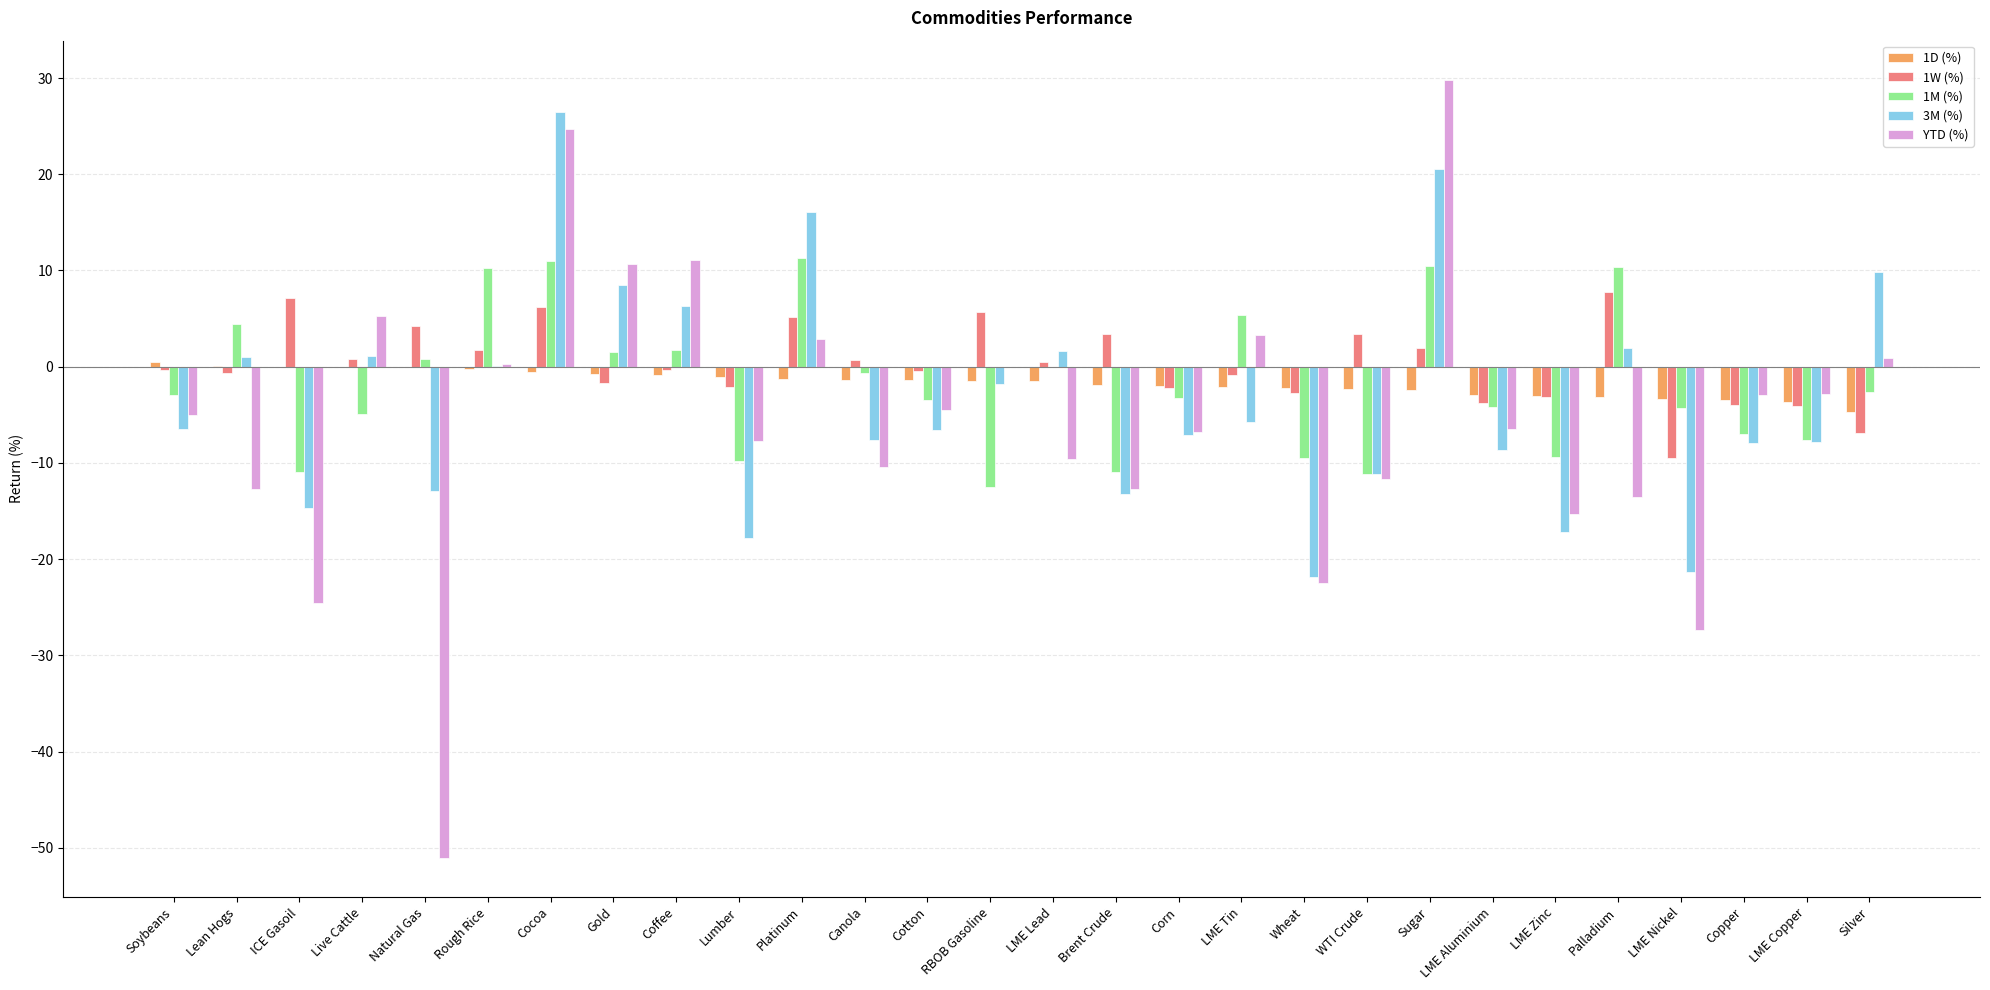

Is the value of YTD (%) at RBOB Gasoline greater than the value of 3M (%) at Canola?

Yes